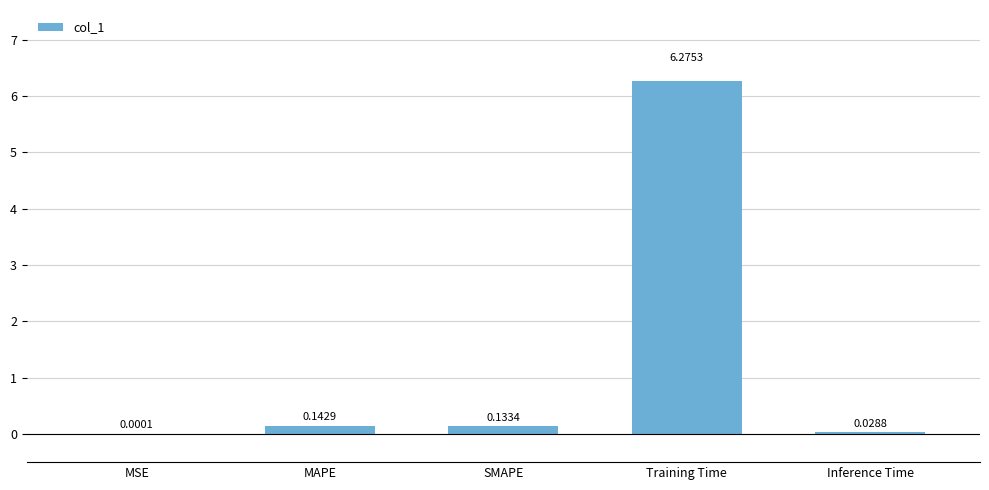

Where is the data nearest to the value 3?

MAPE